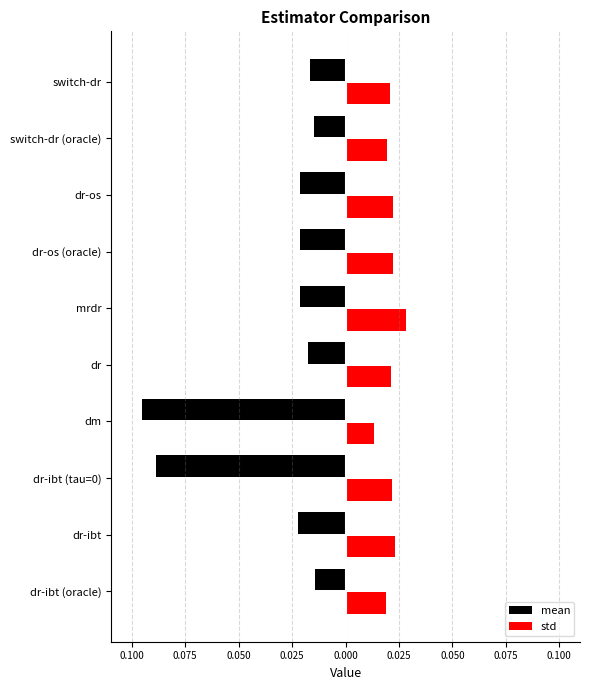

What are all the series names shown in the legend?

mean, std